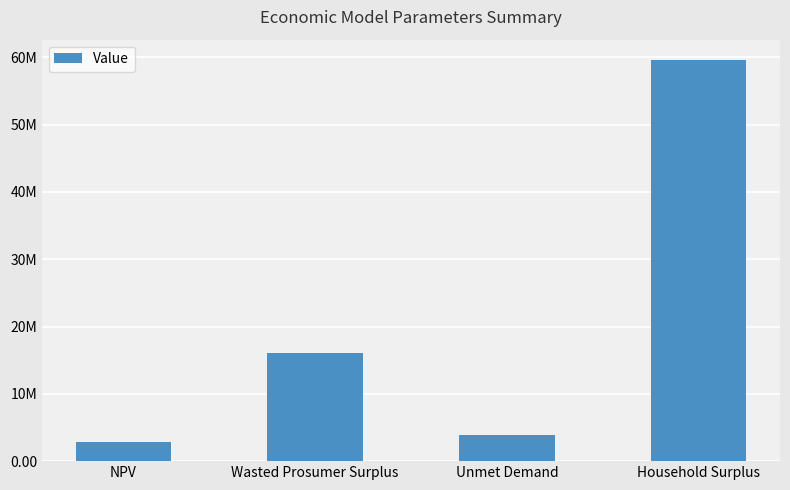

What is the greatest value displayed?

59634165.5